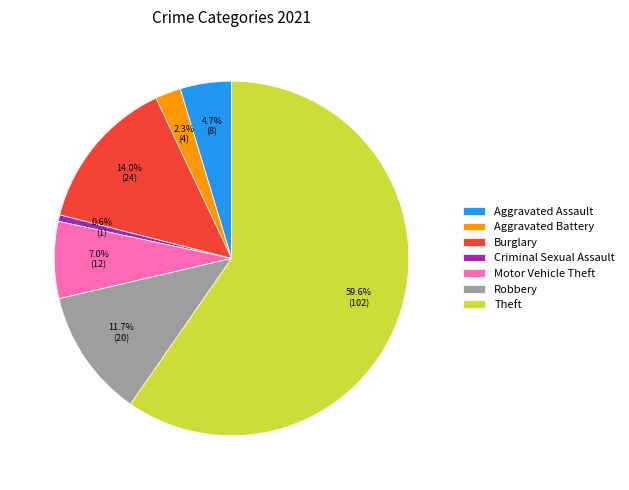

Do Motor Vehicle Theft and Robbery together represent more than half of the pie?

No